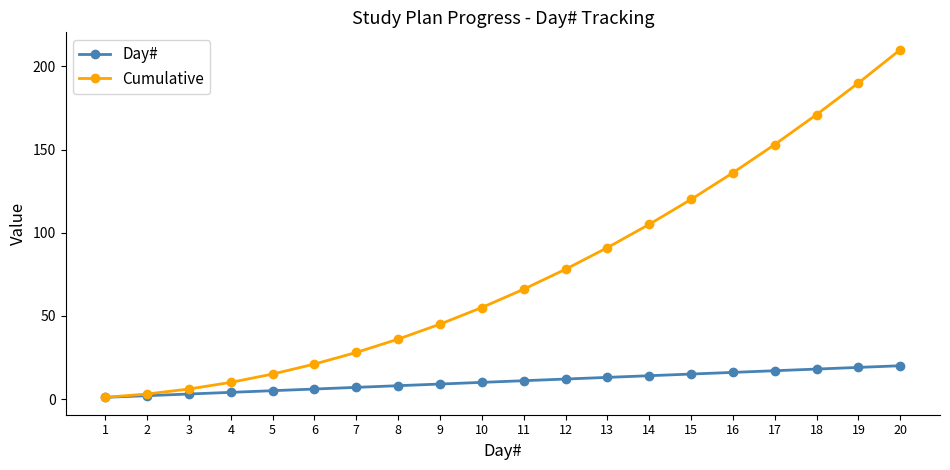

What are all the series names shown in the legend?

Day#, Cumulative